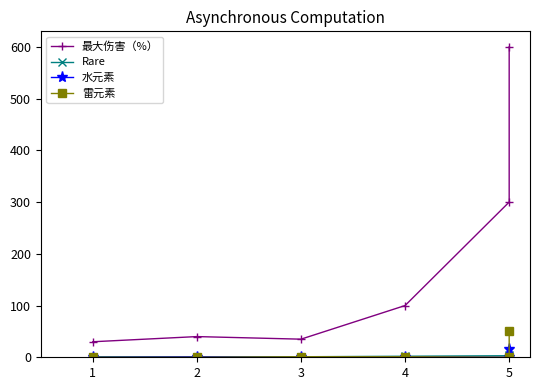

Count the number of data series in this chart.

4